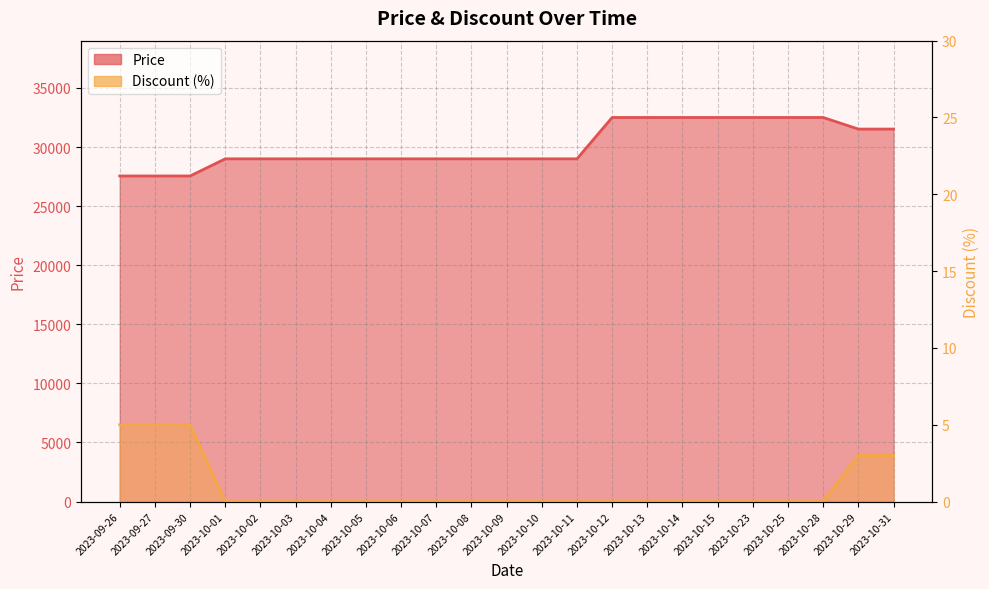

True or false: Discount and Price intersect in this chart.

False